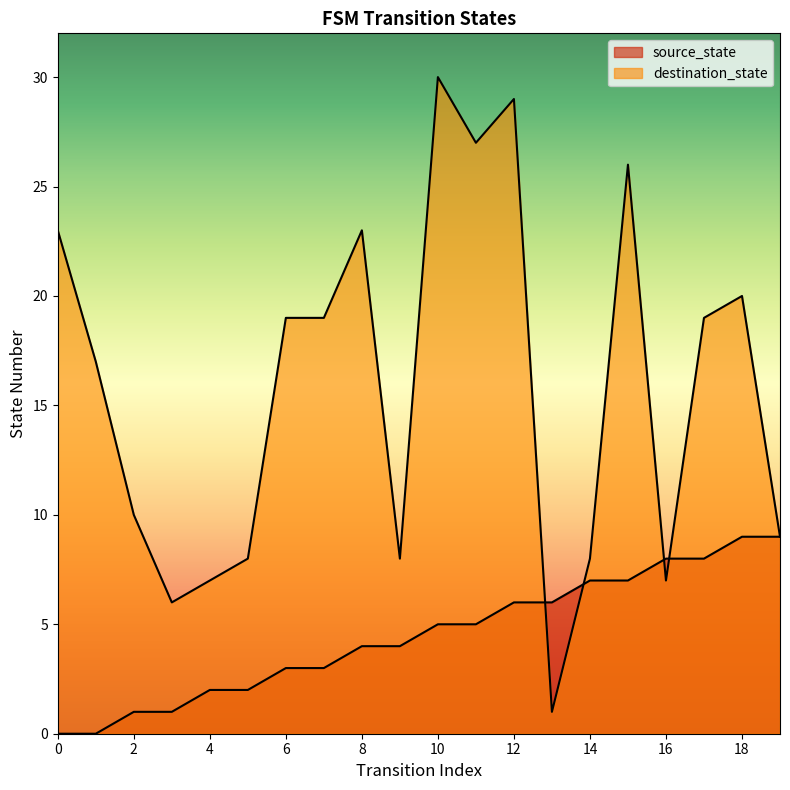

Reading right to left, list all the values displayed in this chart.

source_state: 9	9	8	8	7	7	6	6	5	5	4	4	3	3	2	2	1	1	0	0
destination_state: 9	20	19	7	26	8	1	29	27	30	8	23	19	19	8	7	6	10	17	23